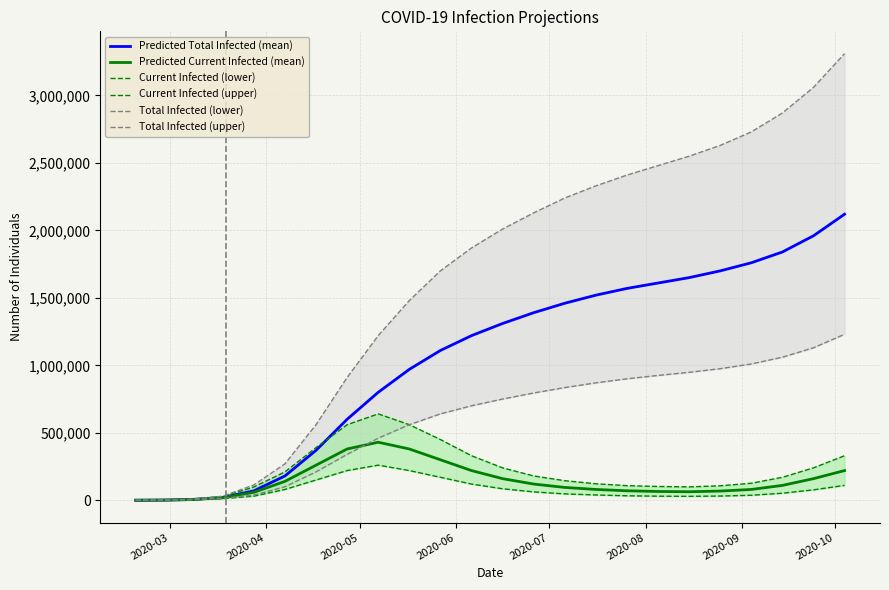

What are all the series names shown in the legend?

Predicted Total Infected (mean), Predicted Current Infected (mean), Current Infected (lower), Current Infected (upper), Total Infected (lower), Total Infected (upper)